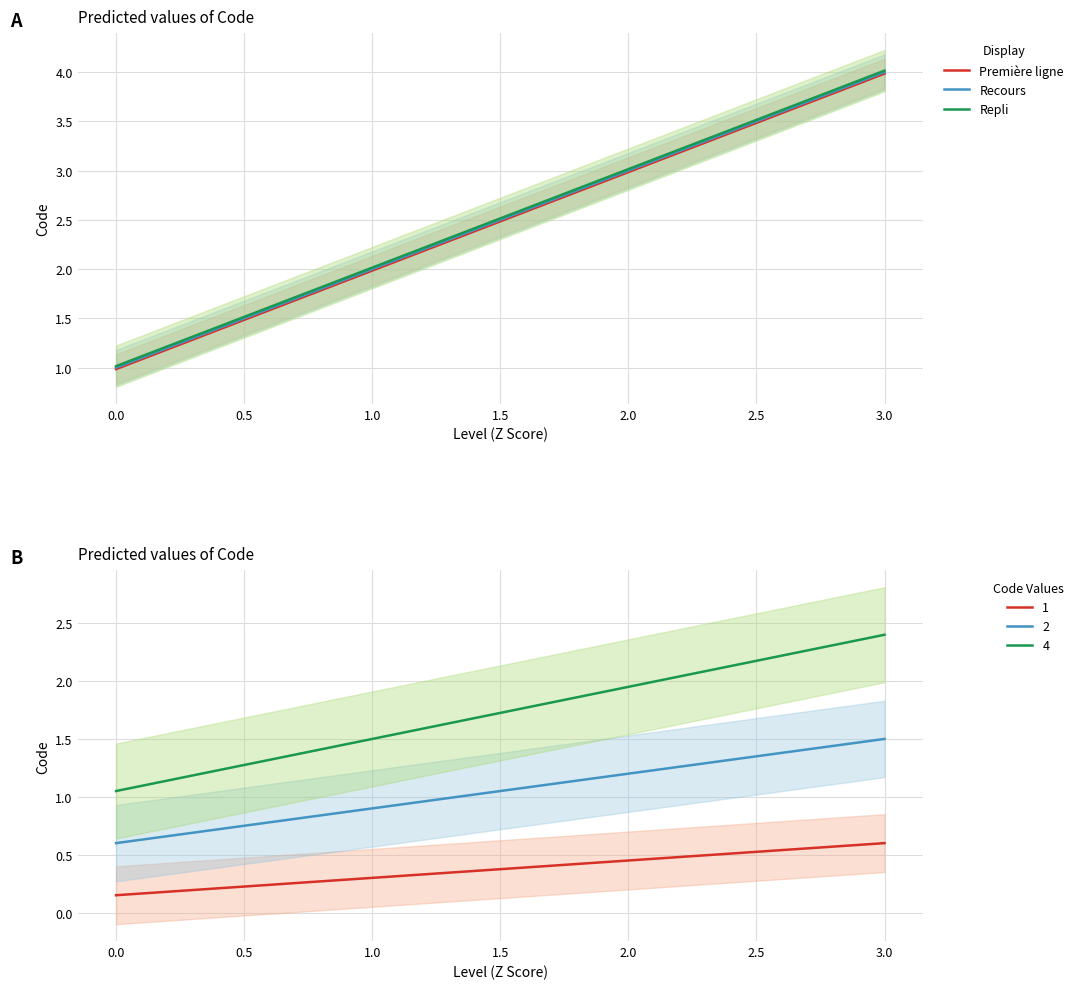

True or false: 1 and 2 cross at least once.

False